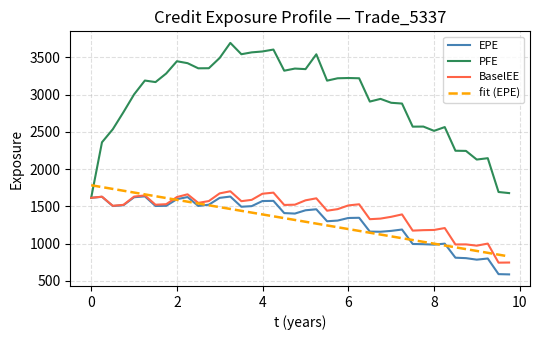

What is the smallest value displayed?

588.0